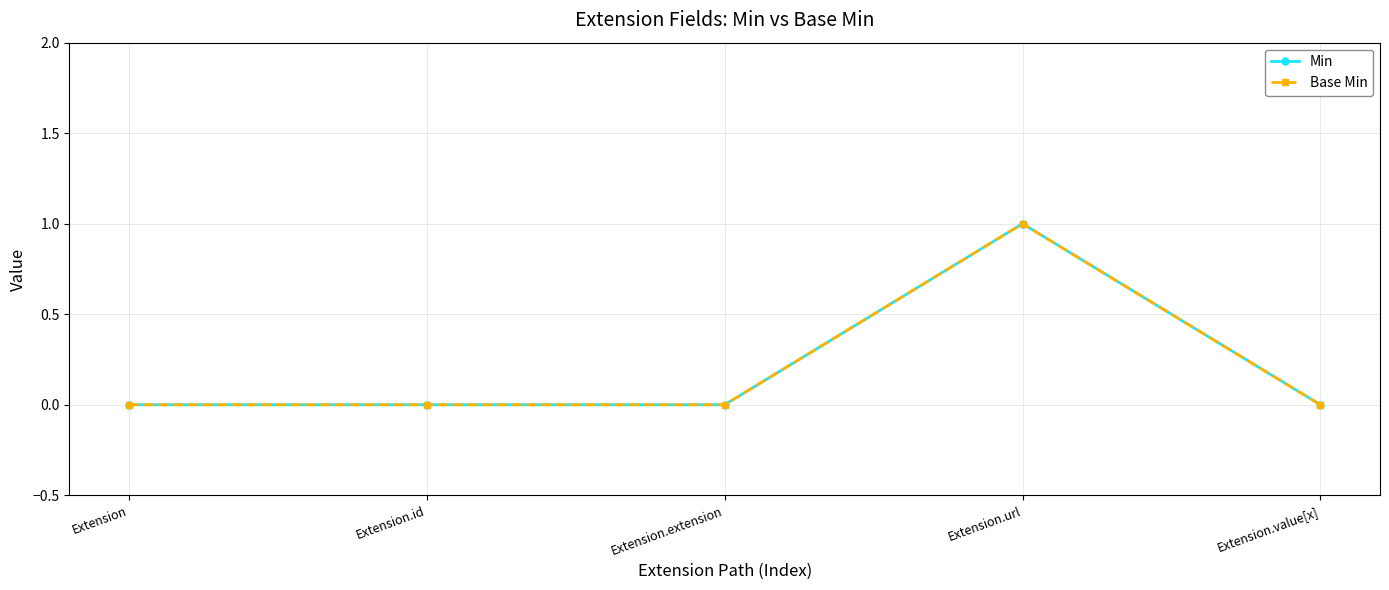

What value does the Min series have at Extension.url?

1